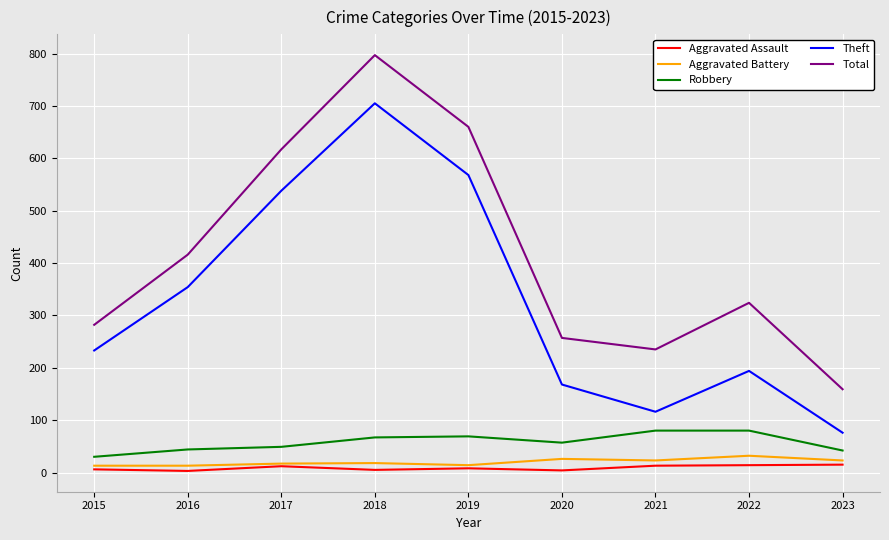

In Aggravated Assault, how many points are higher than both neighbors (excluding endpoints)?

2